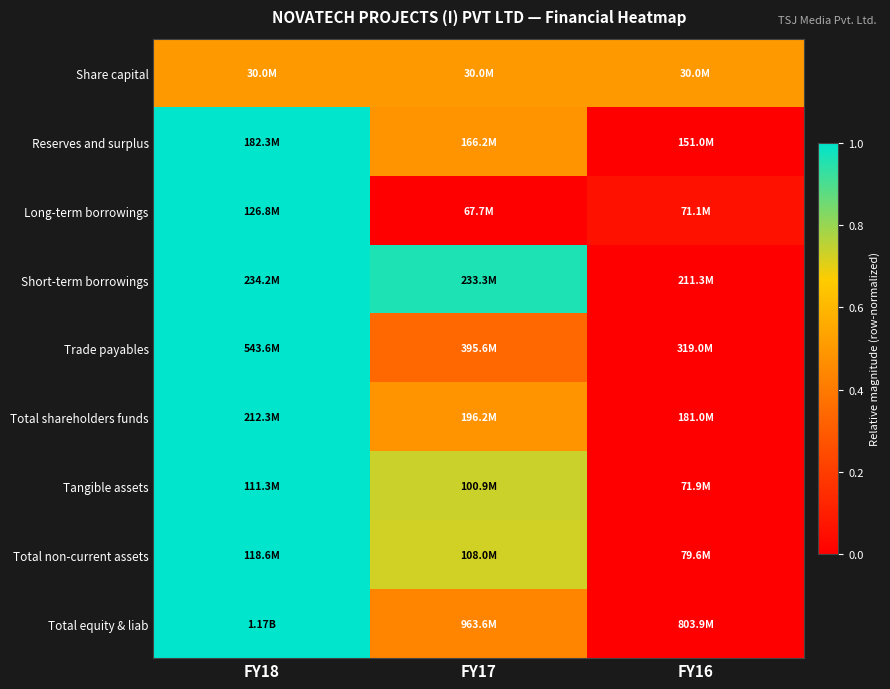

Reading right to left, extract all data points from this chart.

Share capital: FY16=0.5	FY17=0.5	FY18=0.5
Reserves and surplus: FY16=0.0	FY17=0.5	FY18=1.0
Long-term borrowings: FY16=0.1	FY17=0.0	FY18=1.0
Short-term borrowings: FY16=0.0	FY17=1.0	FY18=1.0
Trade payables: FY16=0.0	FY17=0.3	FY18=1.0
Total shareholders funds: FY16=0.0	FY17=0.5	FY18=1.0
Tangible assets: FY16=0.0	FY17=0.7	FY18=1.0
Total non-current assets: FY16=0.0	FY17=0.7	FY18=1.0
Total equity & liab: FY16=0.0	FY17=0.4	FY18=1.0